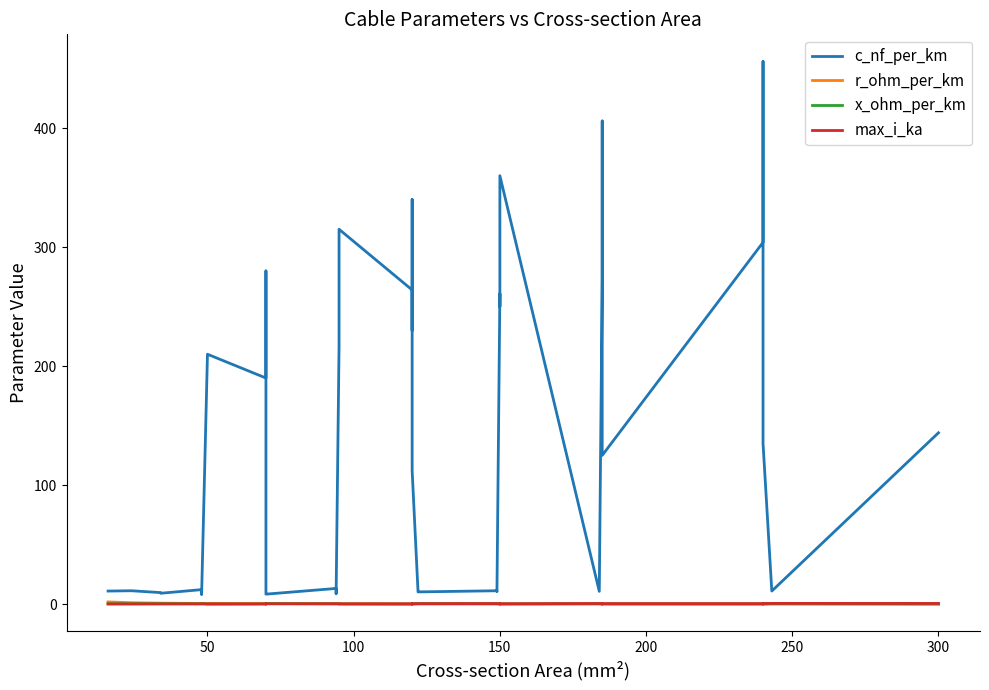

Where is the first local maximum for c_nf_per_km?

50